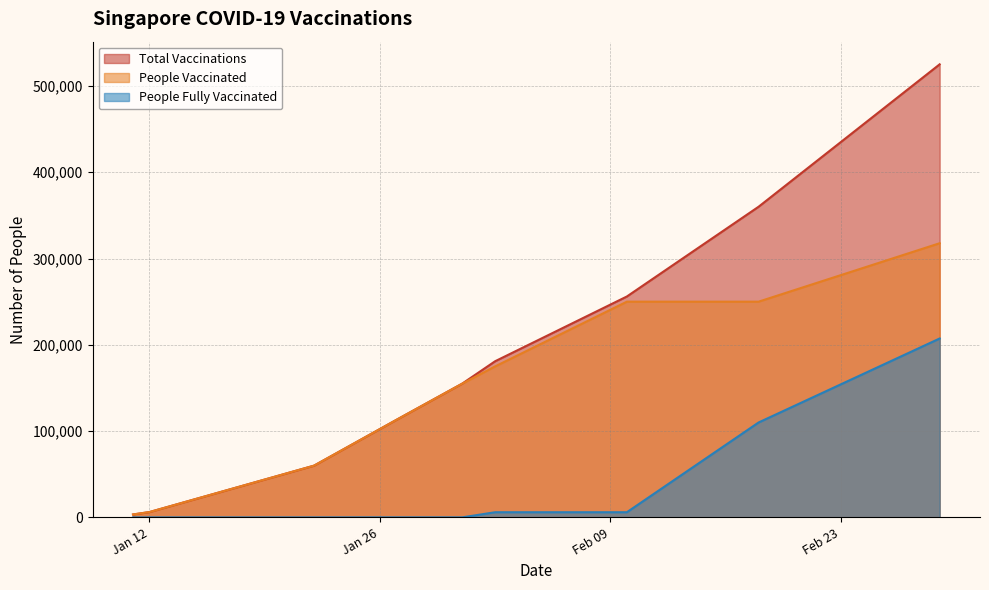

Does the chart have visible grid lines?

Yes